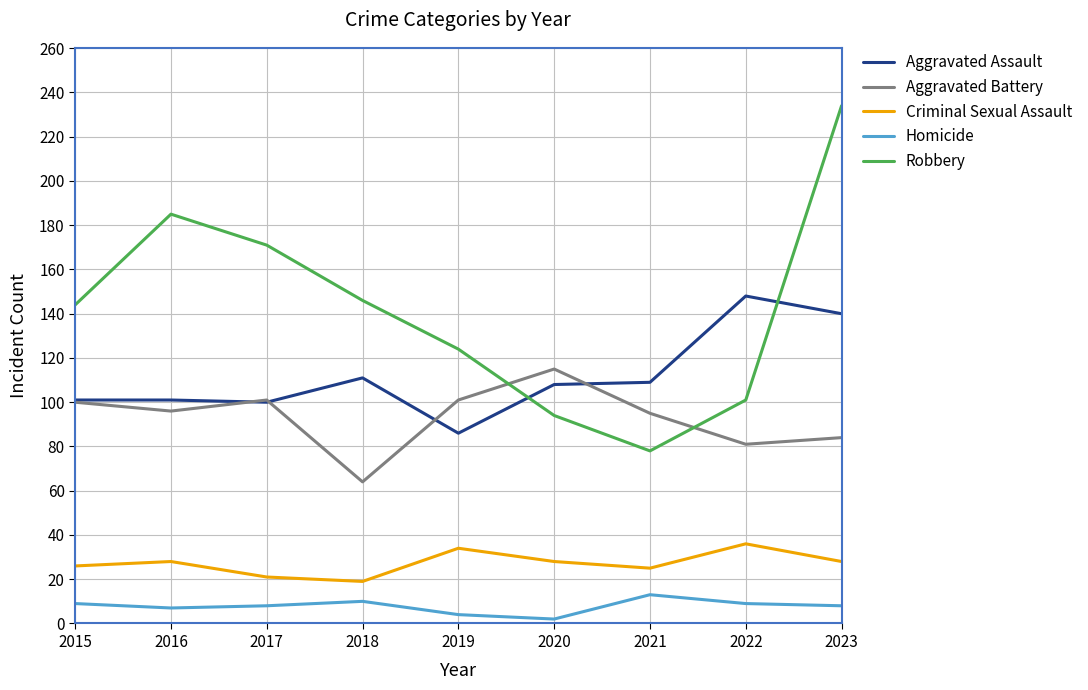

How many lines are shown in the chart?

5